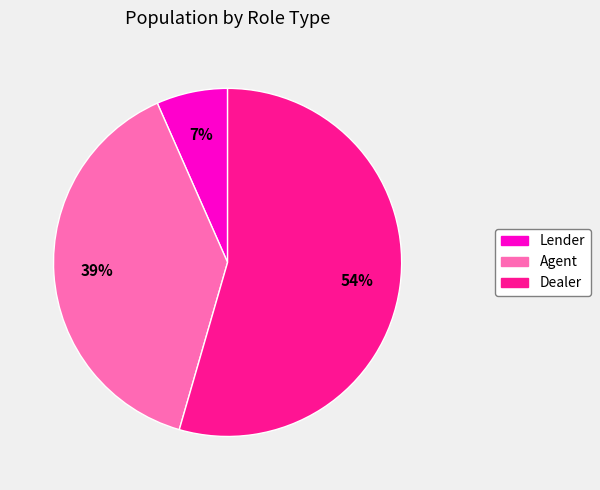

Between Lender and Agent, which is larger?

Agent